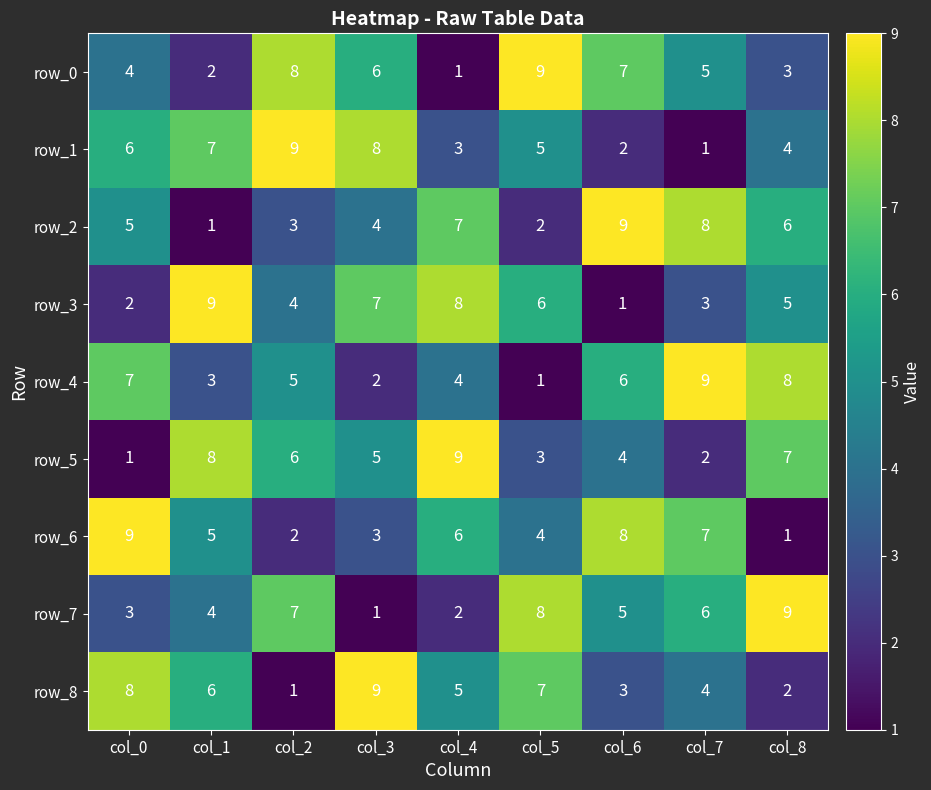

What is the spread (max minus min) of values at col_3?

8